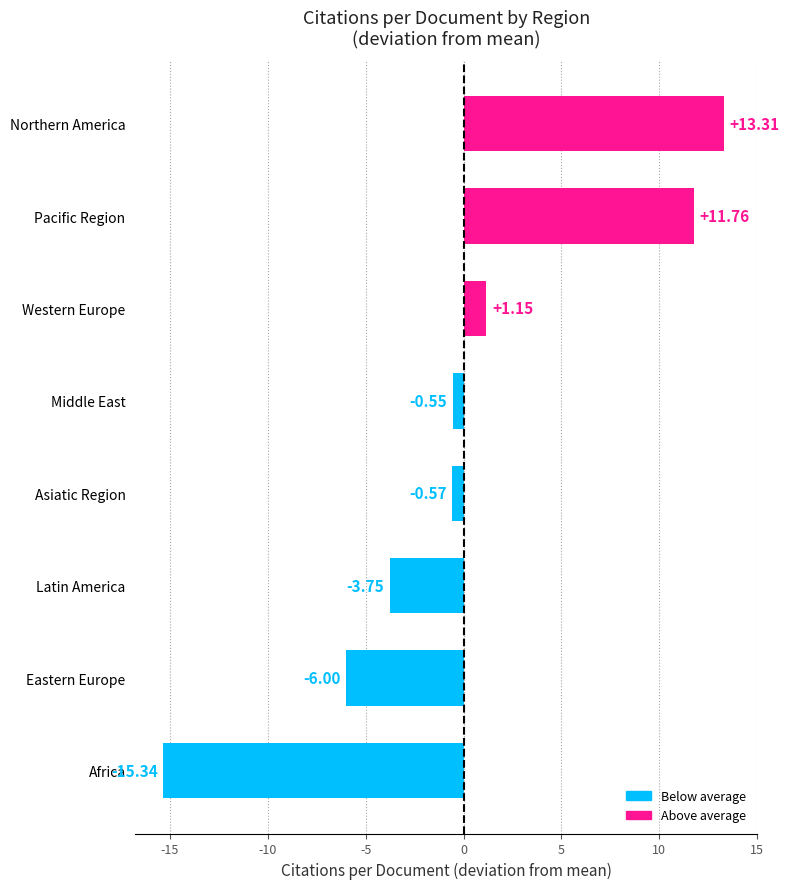

Which has a higher value, Middle East or Asiatic Region?

Middle East